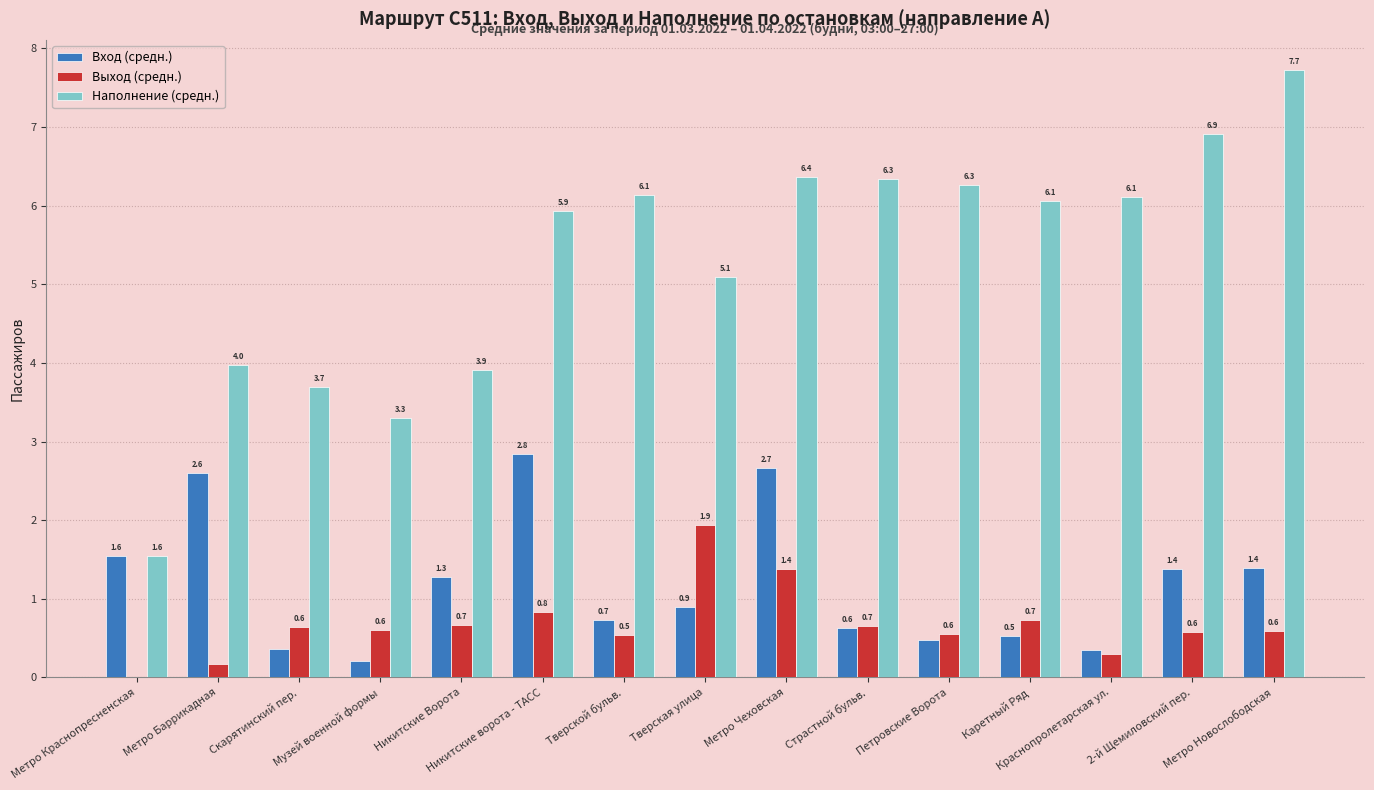

What is the highest value of the Вход (средн.) series?

2.8